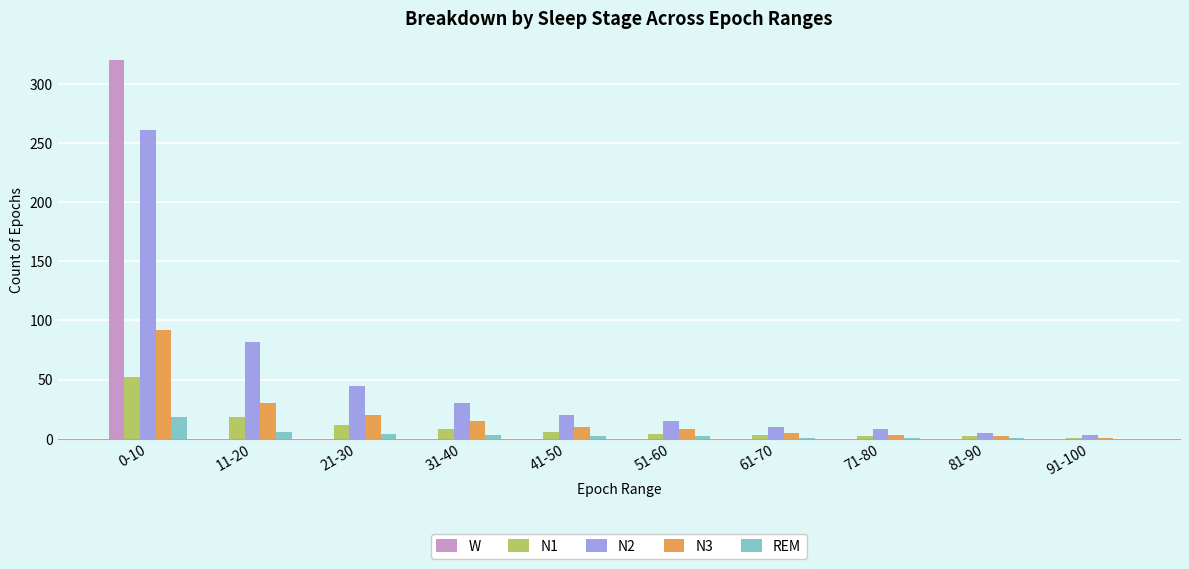

How many series are shown in this chart?

5